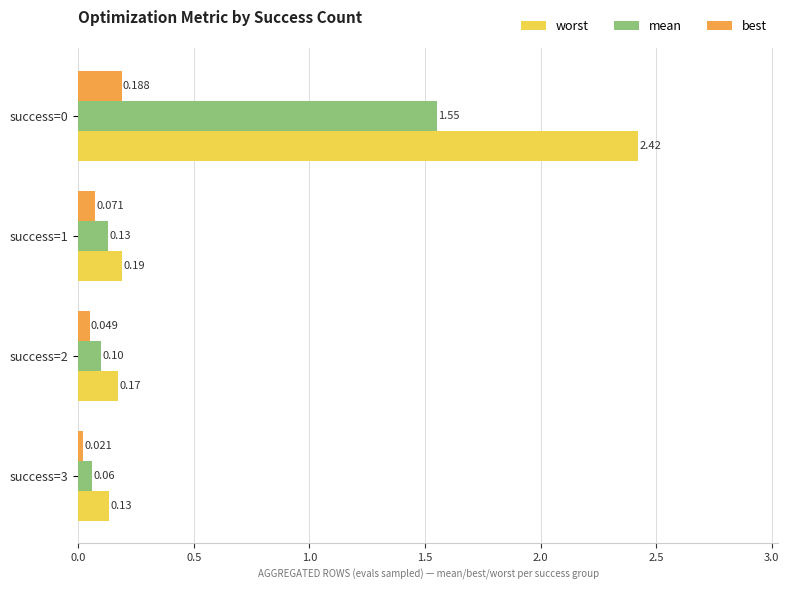

Between success=0 and success=2, which series saw the biggest shift?

worst